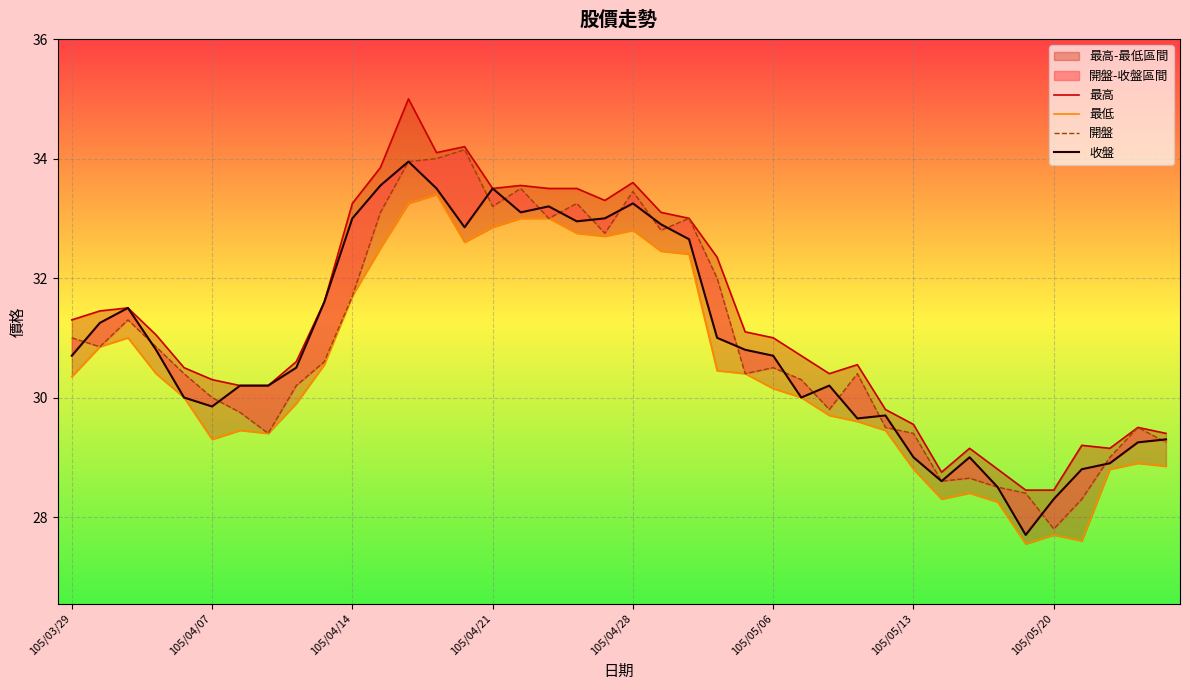

True or false: 最低 and 收盤 intersect in this chart.

False